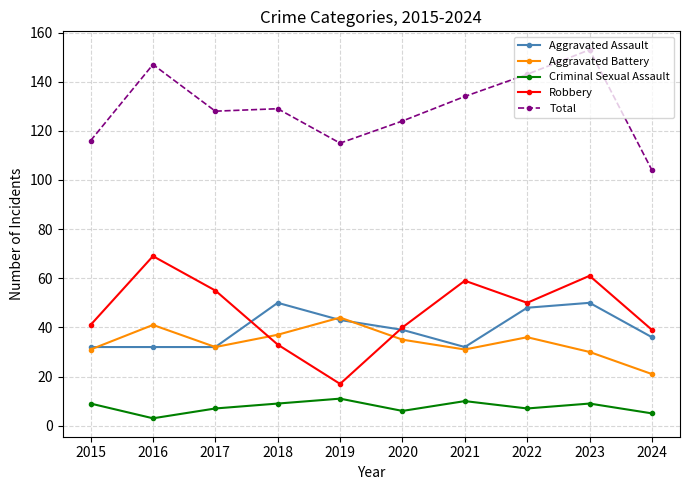

Reading left to right, extract all data points from this chart.

Aggravated Assault: 32	32	32	50	43	39	32	48	50	36
Aggravated Battery: 31	41	32	37	44	35	31	36	30	21
Criminal Sexual Assault: 9	3	7	9	11	6	10	7	9	5
Robbery: 41	69	55	33	17	40	59	50	61	39
Total: 116	147	128	129	115	124	134	143	153	104